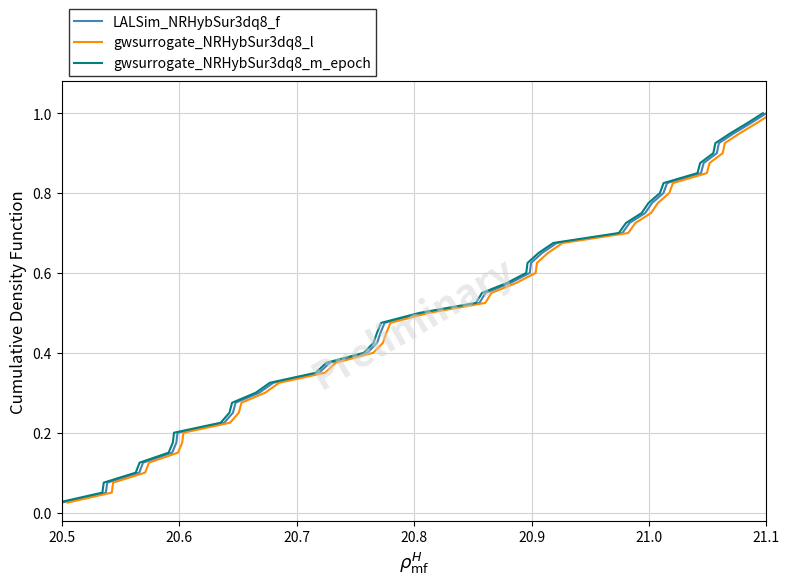

Which category has the highest value in the LALSim_NRHybSur3dq8_f series?

21.1